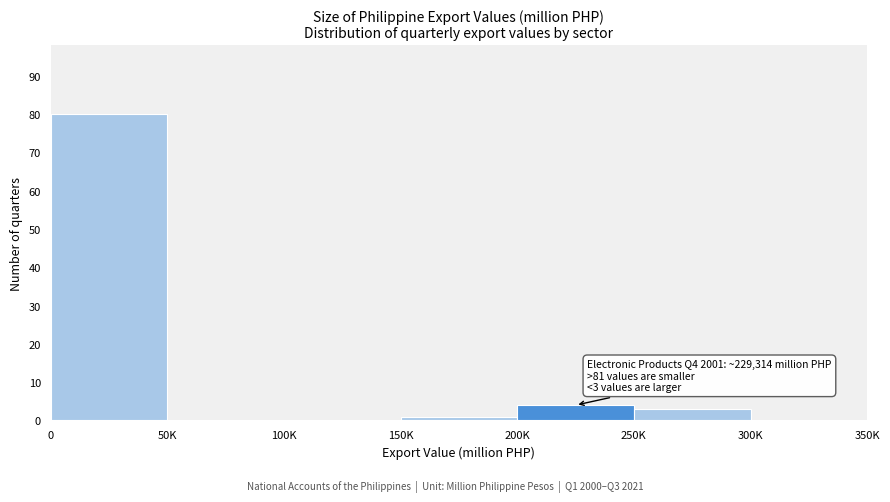

Reading right to left, what are all the values shown in this chart?

300K=0	250K=3	200K=4	150K=1	100K=0	50K=0	0=80